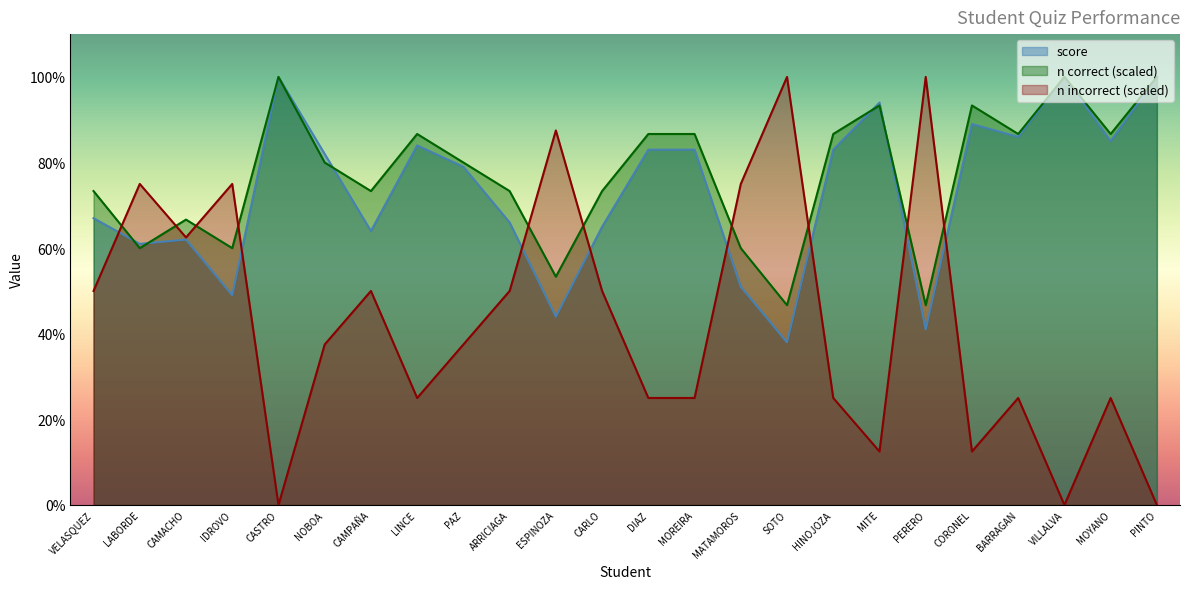

At which label does n correct reach its peak?

CASTRO